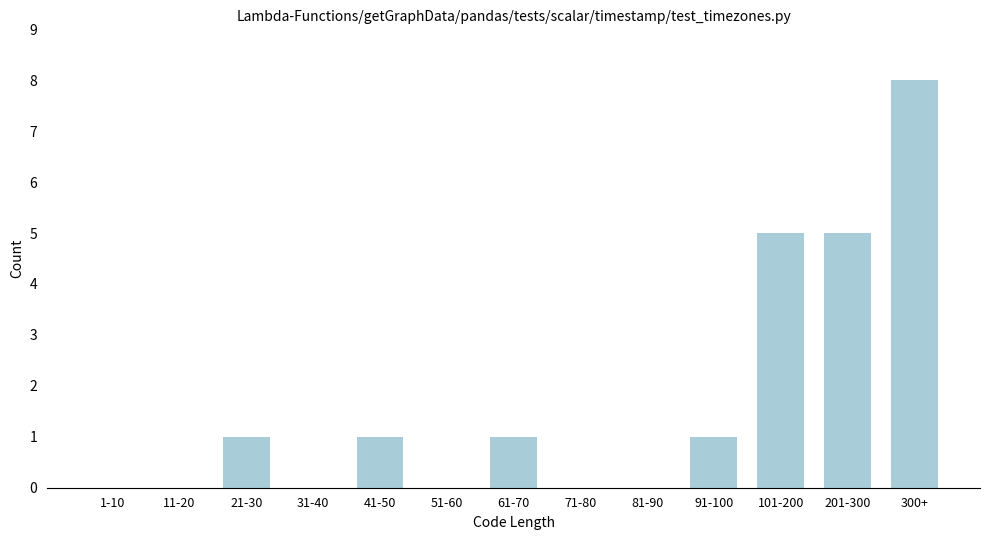

Reading left to right, extract all data points from this chart.

1-10=0	11-20=0	21-30=1	31-40=0	41-50=1	51-60=0	61-70=1	71-80=0	81-90=0	91-100=1	101-200=5	201-300=5	300+=8